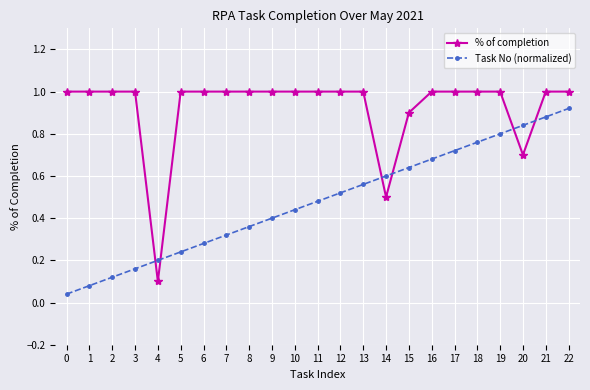

Between 4 and 18, which series saw the biggest shift?

% of completion